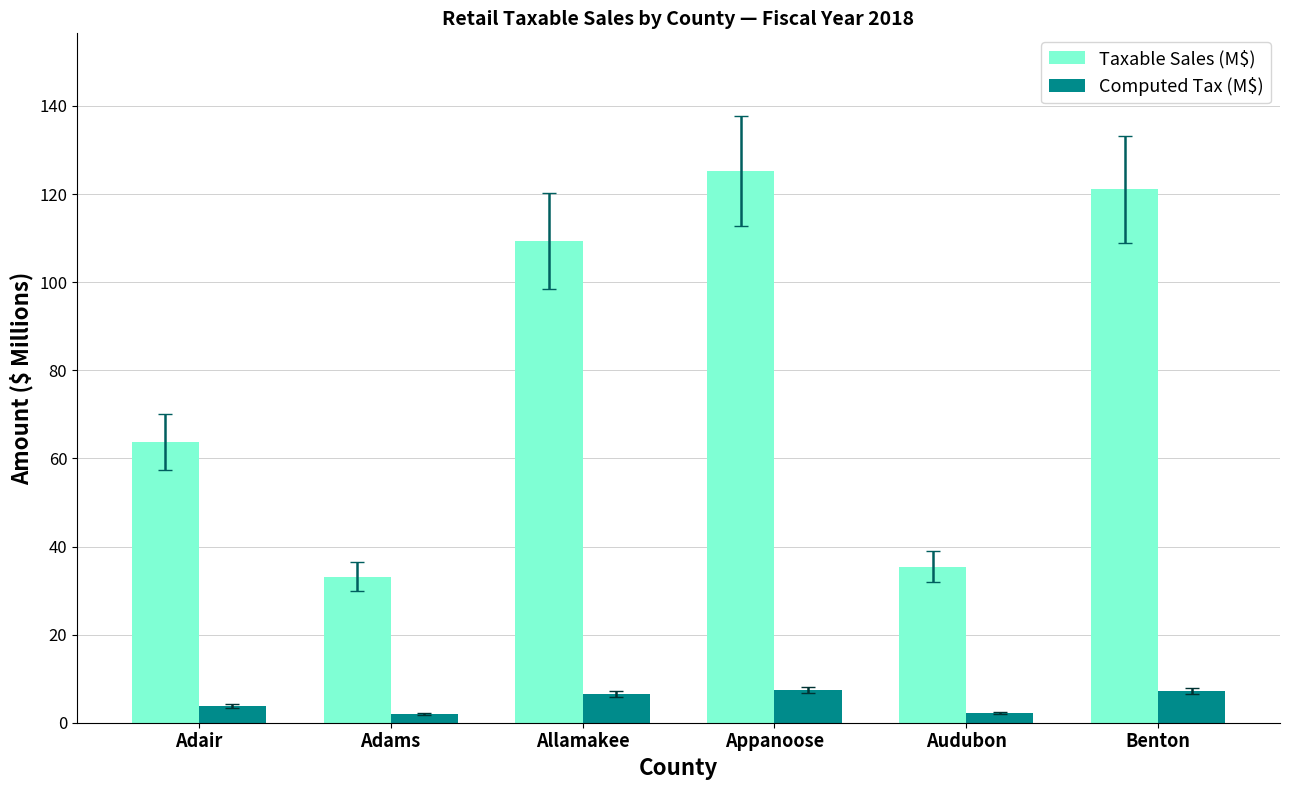

How many values in the Taxable Sales (M$) series exceed 109?

3